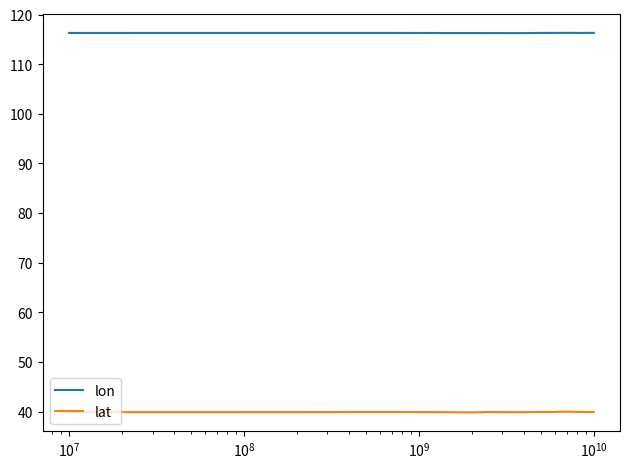

Which series has the largest total across all categories?

lon